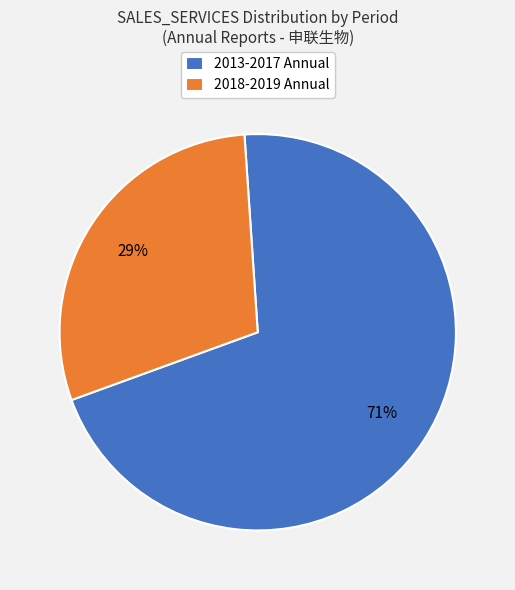

Is the sum of 2018-2019 Annual and 2013-2017 Annual greater than half?

Yes